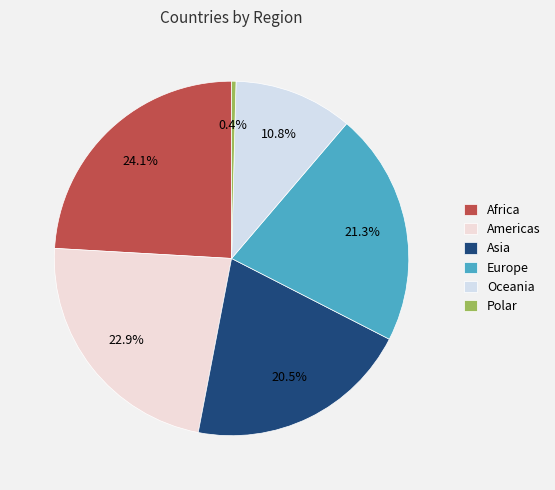

Which has a higher value, Europe or Asia?

Europe